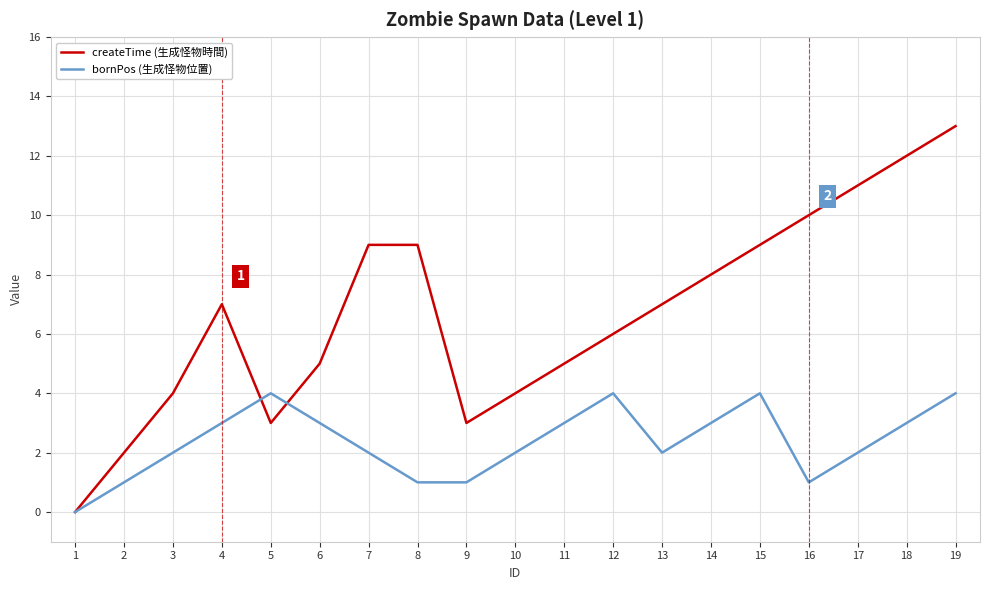

At which category does createTime (生成怪物時間) reach its first local valley?

5